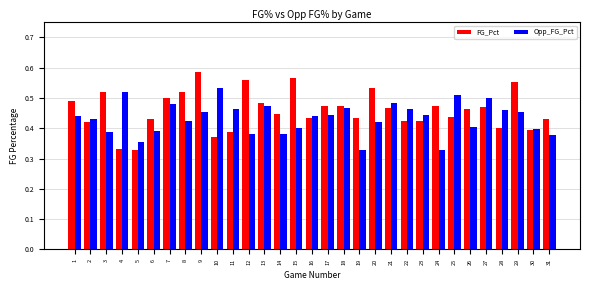

What is the total value across all series at 28?

0.9